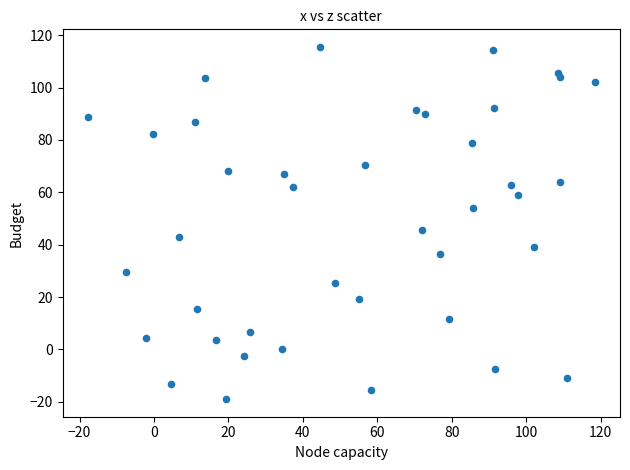

What Y value in the scatter plot is closest to 48?

45.8